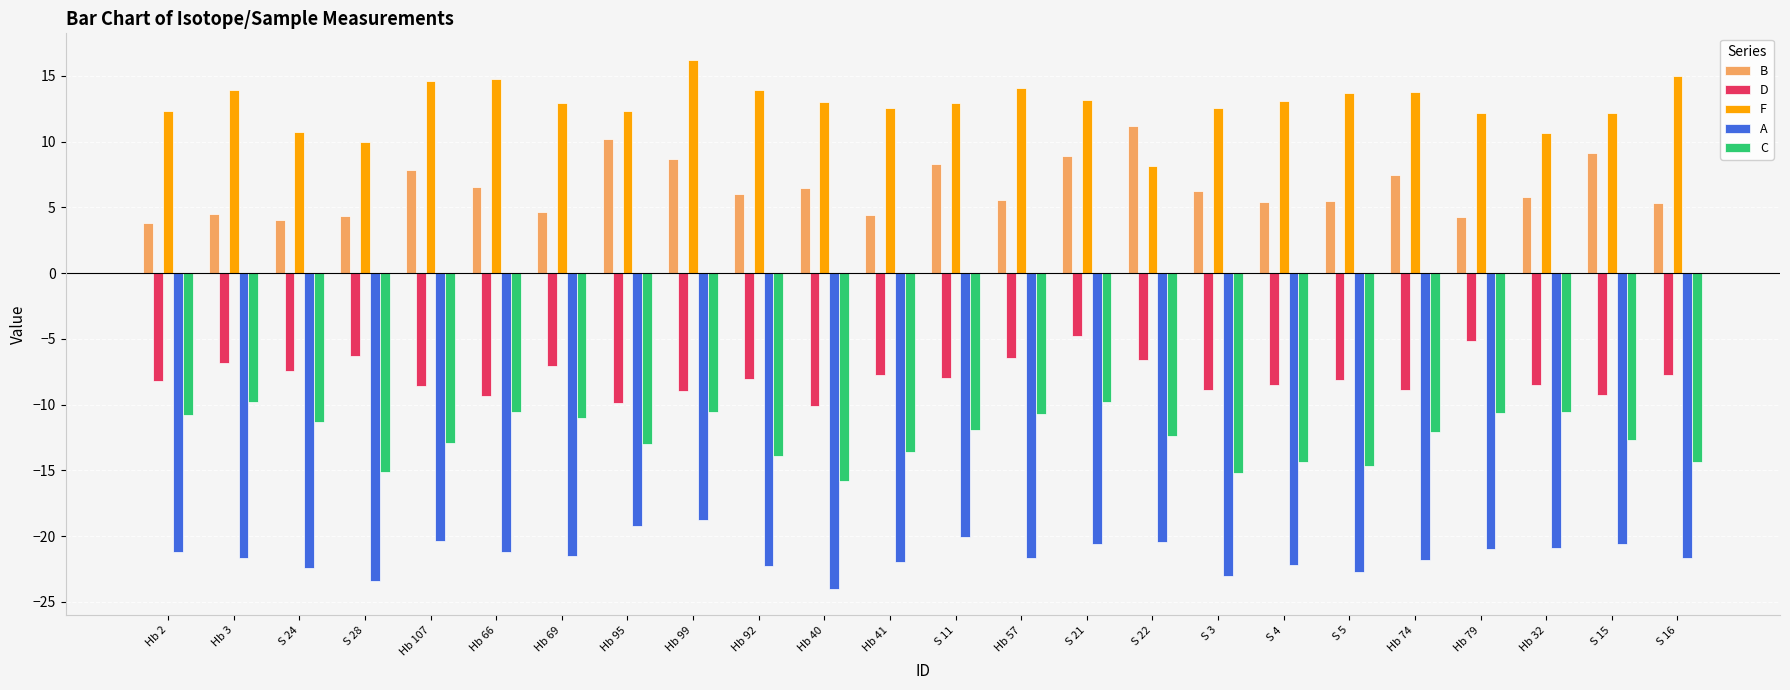

At S 3, list the series in order from smallest to largest.

A, C, D, B, F